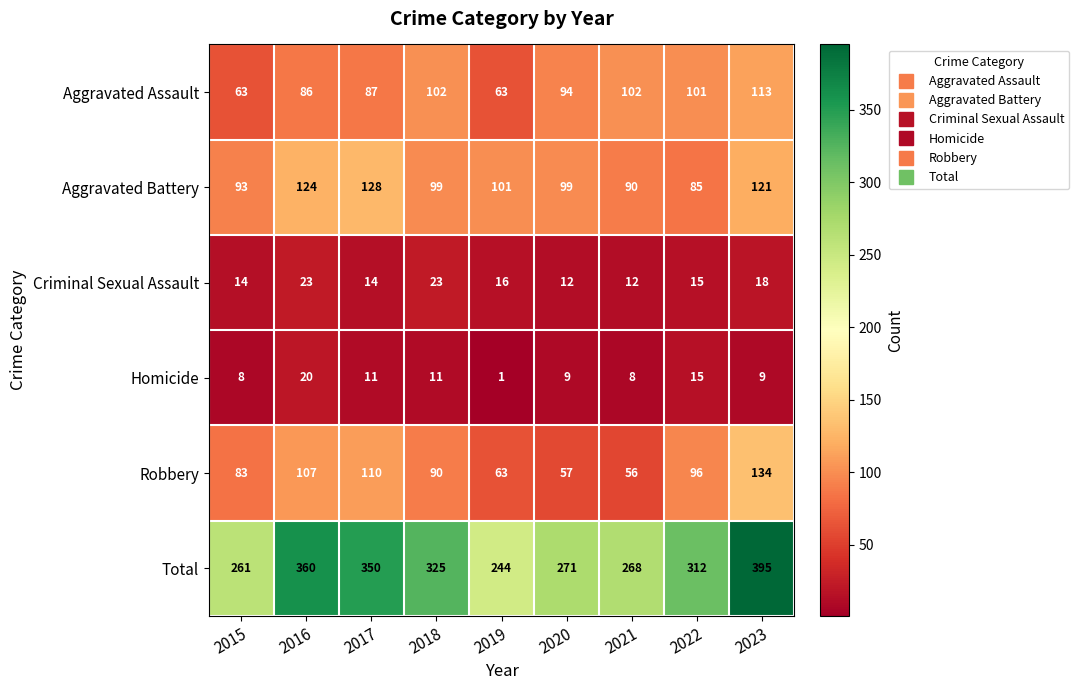

What is the sum of the Total values at 2019 and 2022?

556